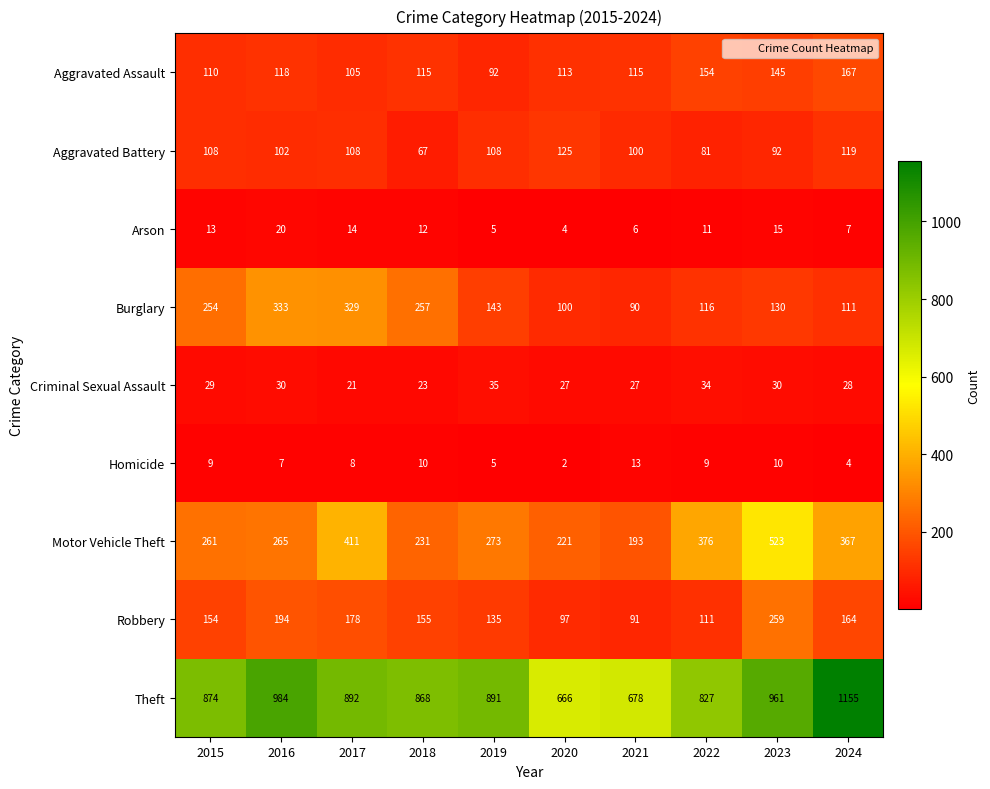

What is the difference between the highest and lowest values at 2019?

886